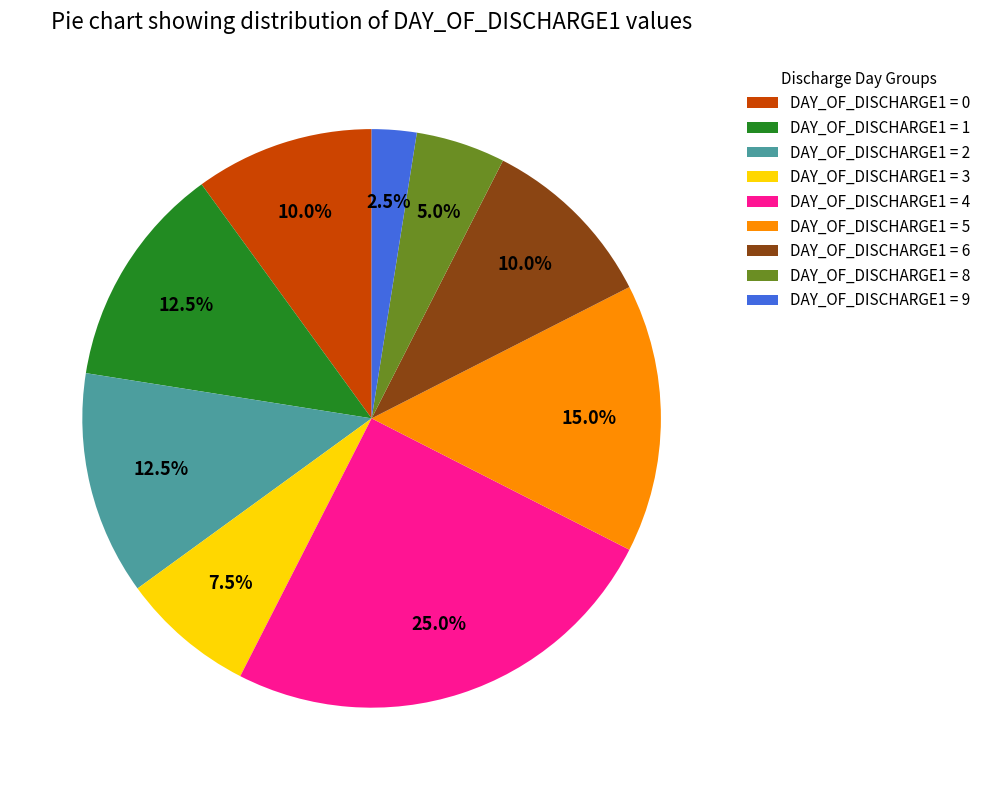

Which has a higher value, DAY_OF_DISCHARGE1 = 0 or DAY_OF_DISCHARGE1 = 5?

DAY_OF_DISCHARGE1 = 5